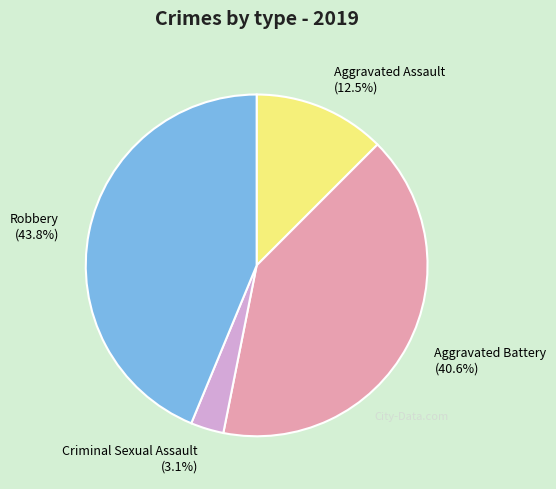

What portion of the pie excludes Aggravated Assault?

87.5%